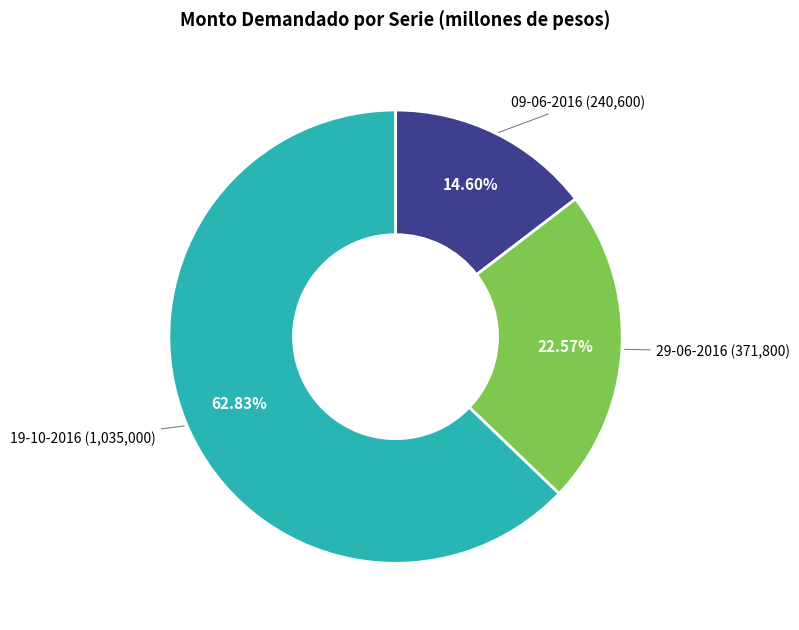

The 09-06-2016 slice represents 1% of the pie. True or false?

False